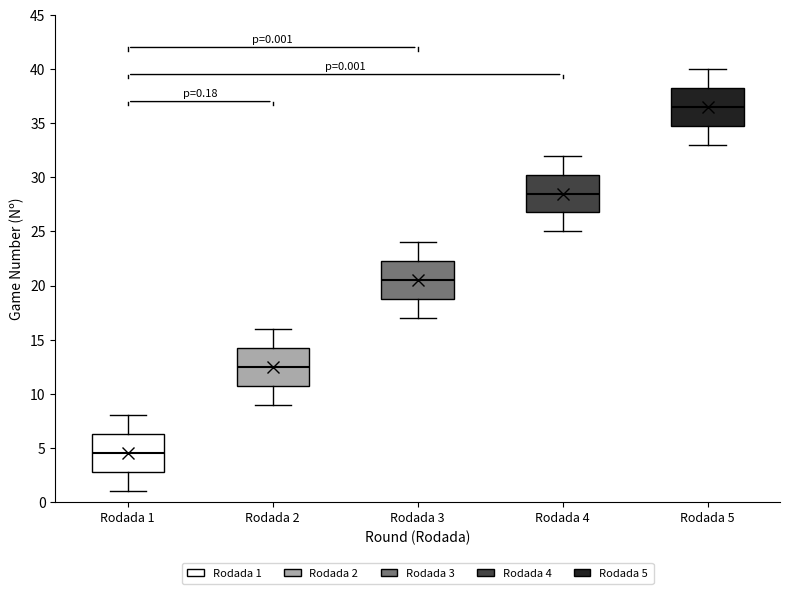

Which box's median line is the lowest?

Rodada 1